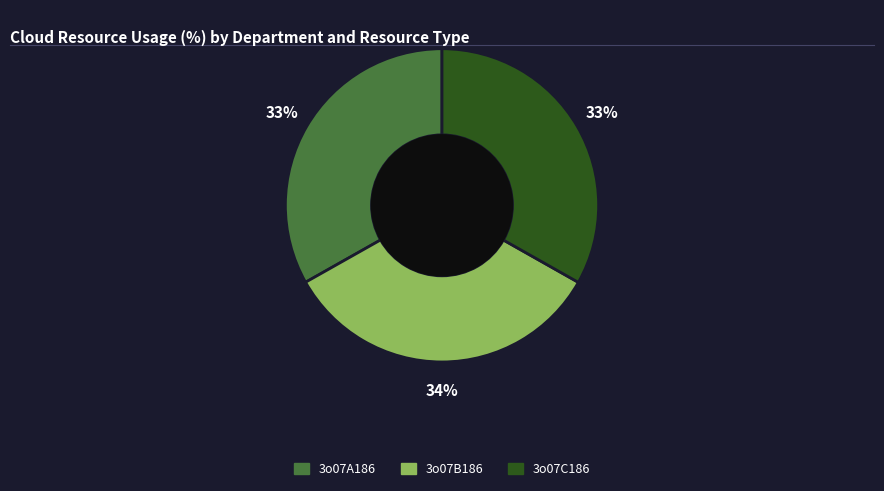

Does any single category account for the majority?

No